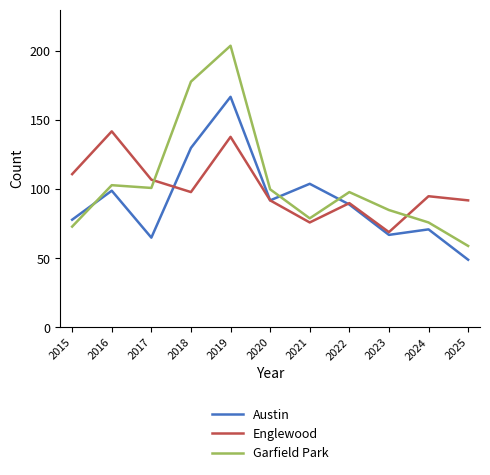

Rank the series by their maximum value, from highest to lowest.

Garfield Park, Austin, Englewood